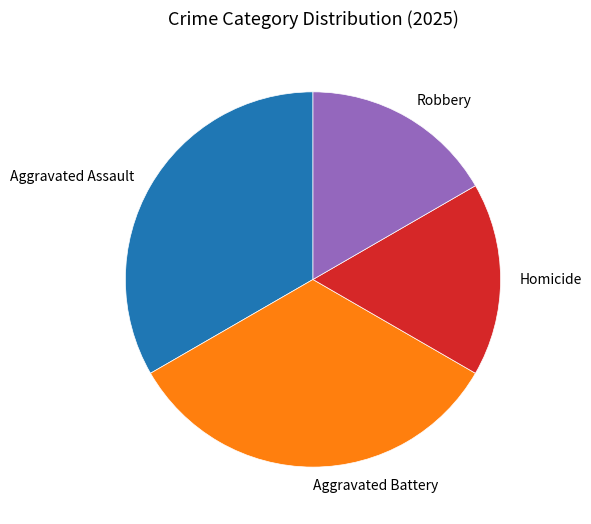

Is there a majority slice in this chart?

No